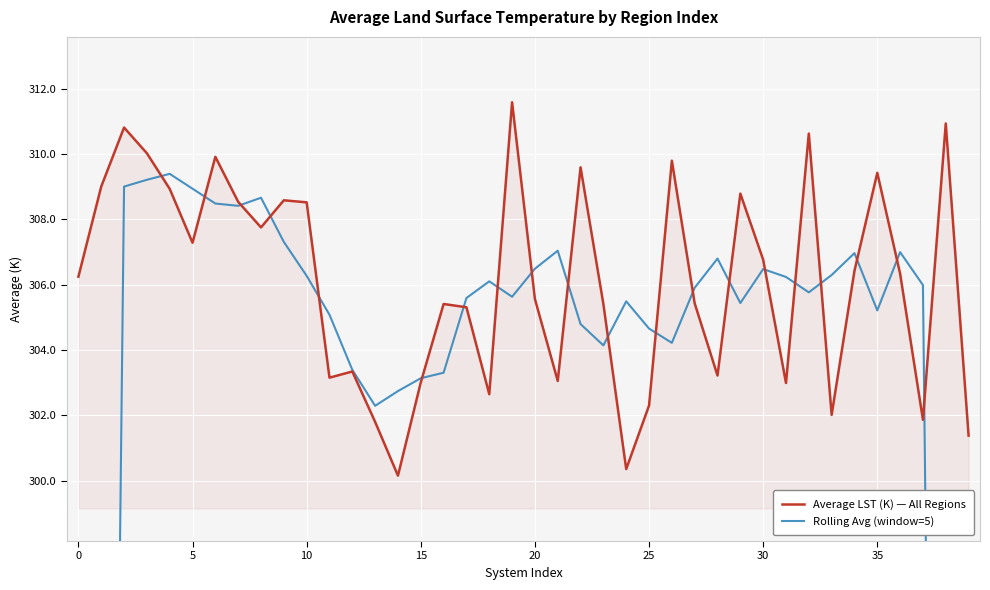

Is it true that Average LST (K) — All Regions equals 131.9 at 20?

False